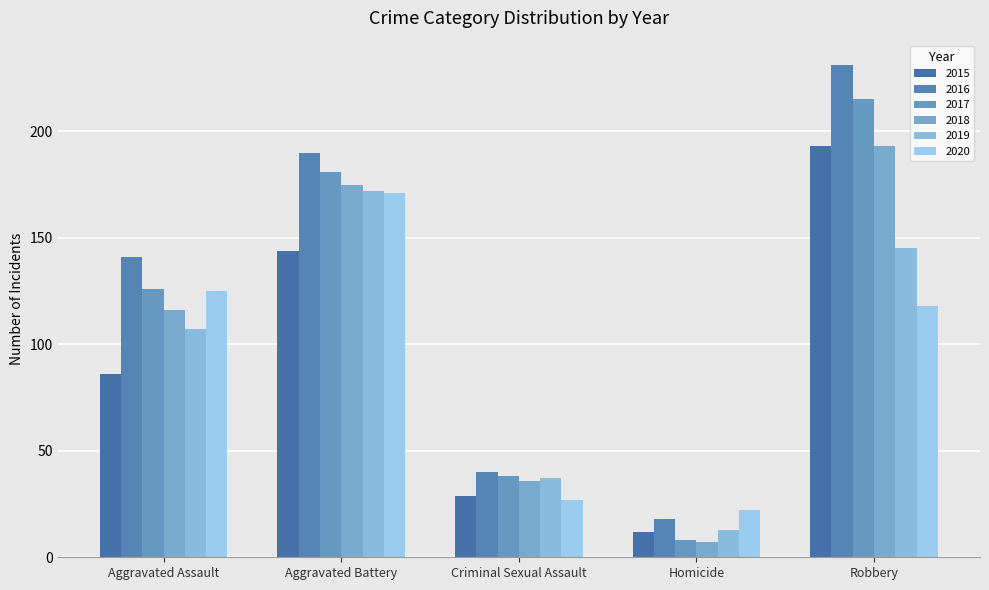

Reading left to right, what are all the values shown in this chart?

2015: 86	144	29	12	193
2016: 141	190	40	18	231
2017: 126	181	38	8	215
2018: 116	175	36	7	193
2019: 107	172	37	13	145
2020: 125	171	27	22	118